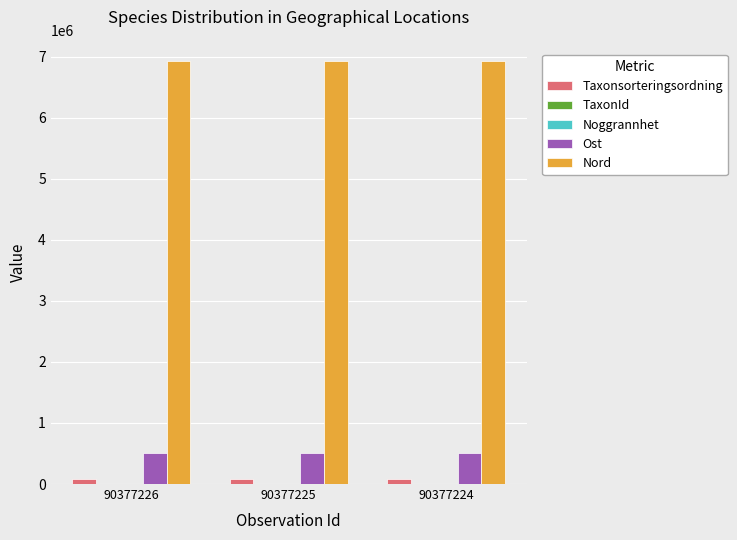

What is the average value of the Nord series?

6931825